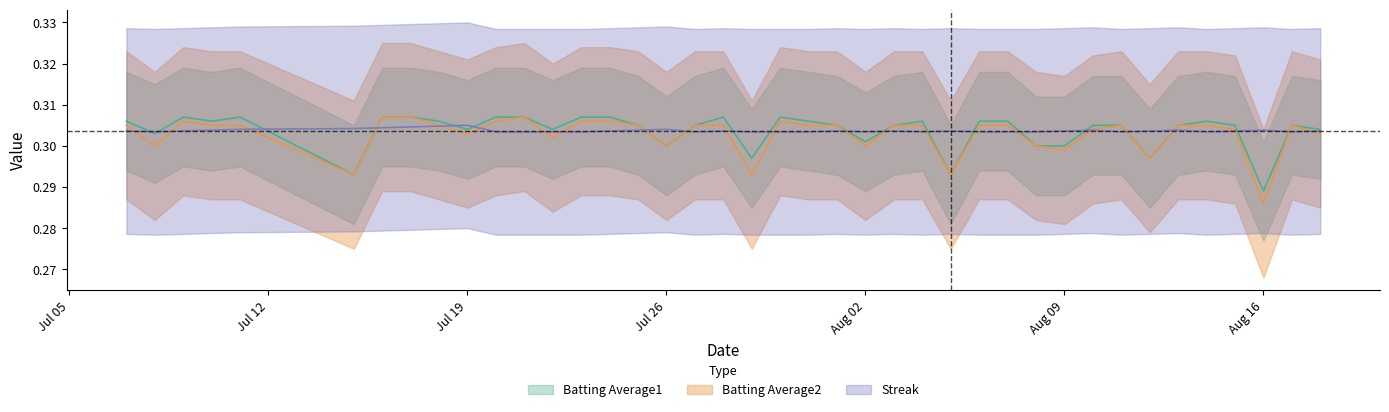

List the series in order of their peak value, highest first.

Batting Average1, Batting Average2, Streak